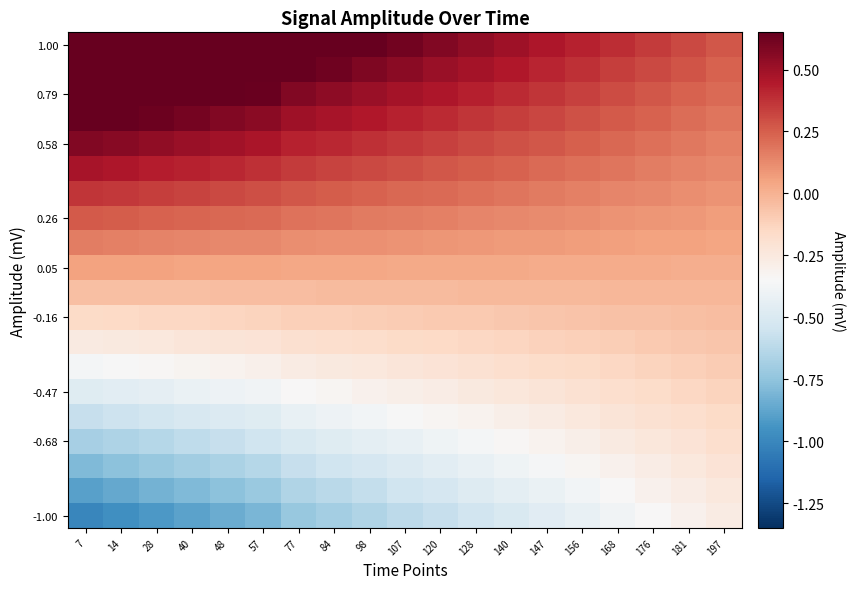

What is the spread (max minus min) of values at 168?

0.8